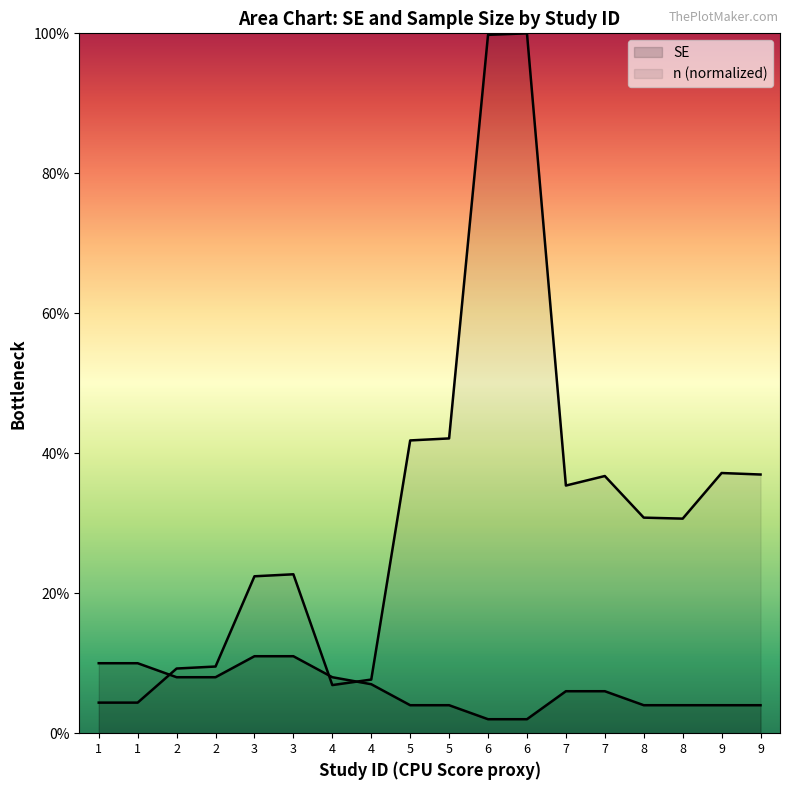

At which category is the sum across all series the highest?

6